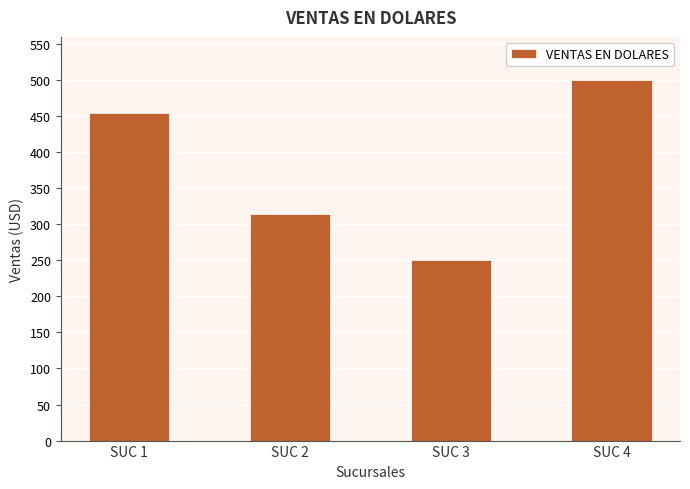

Reading left to right, list all the values displayed in this chart.

455	315	250	500